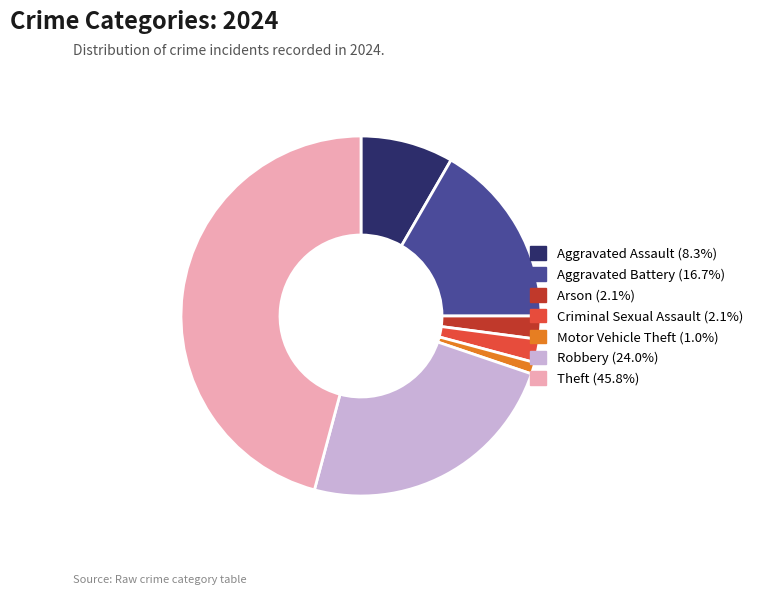

Is there any slice that represents more than half of the pie?

No